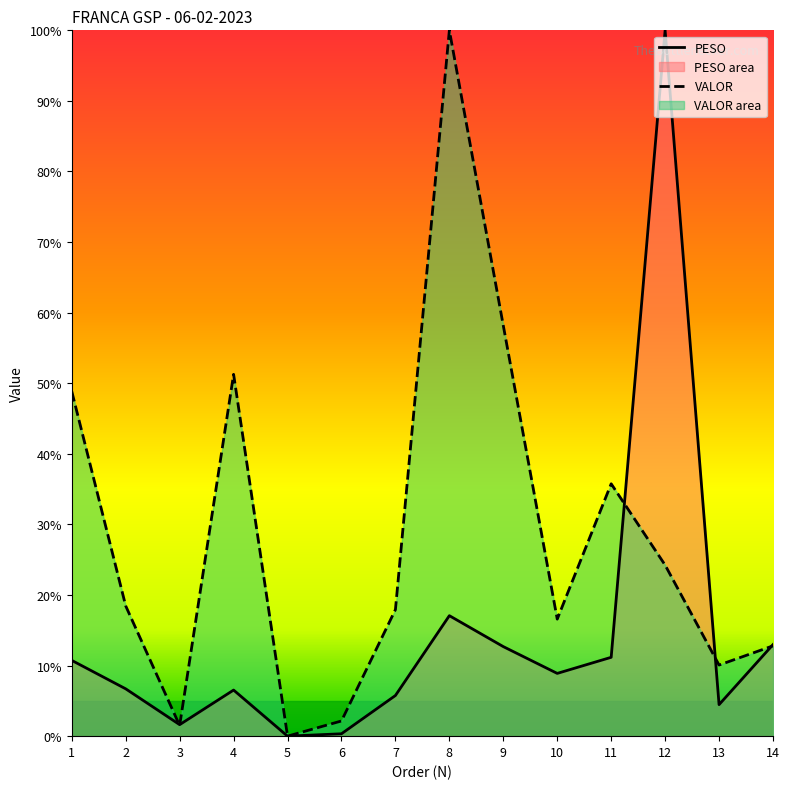

At which label does PESO first exceed 8?

1